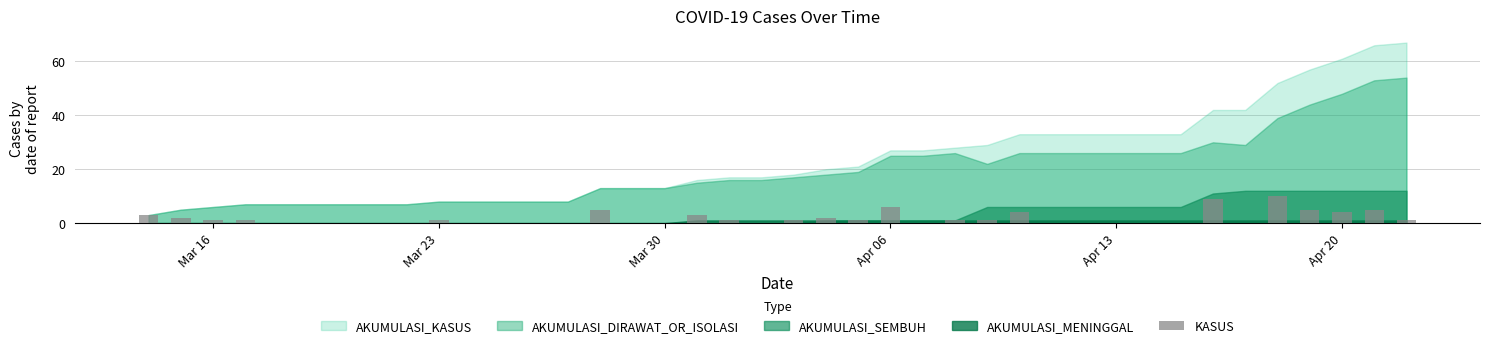

What is the sum of all values?

67